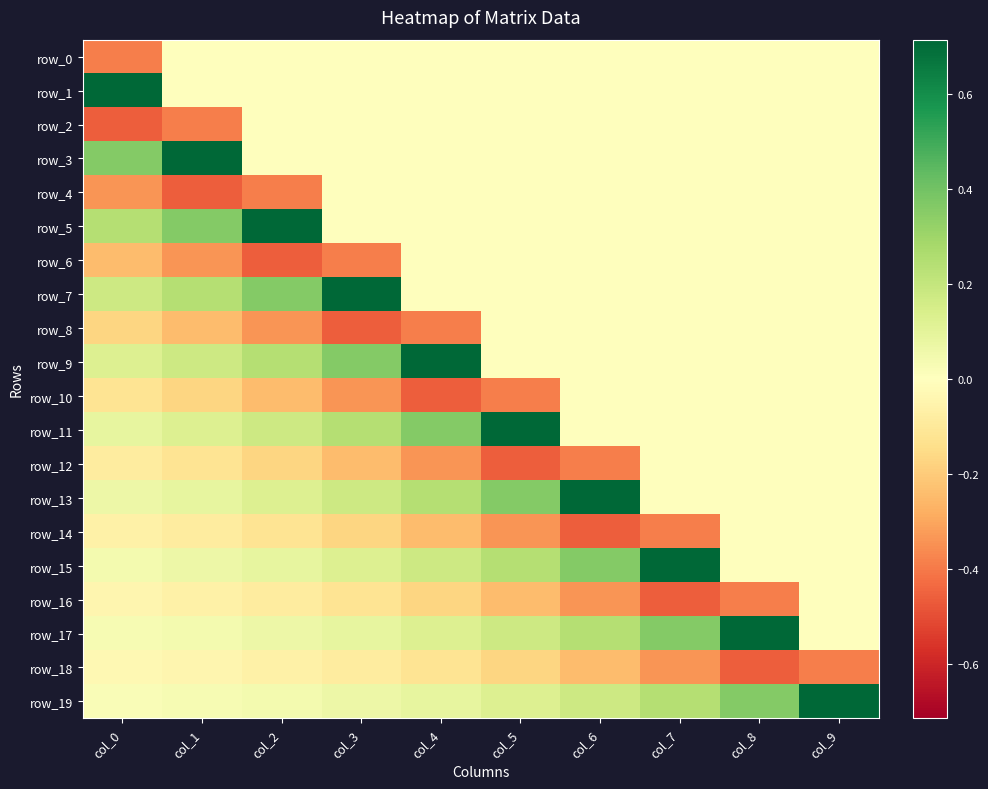

Is it true that row_1 equals 0.0 at col_2?

True